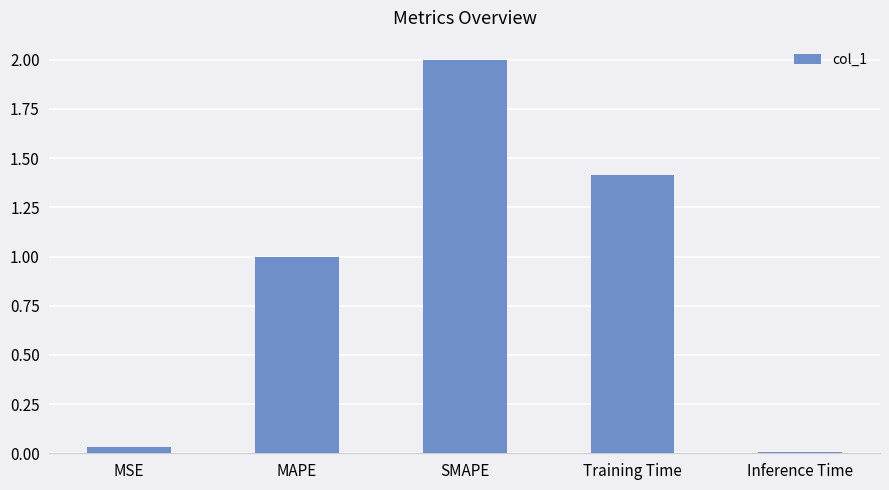

What position from the right is SMAPE?

3